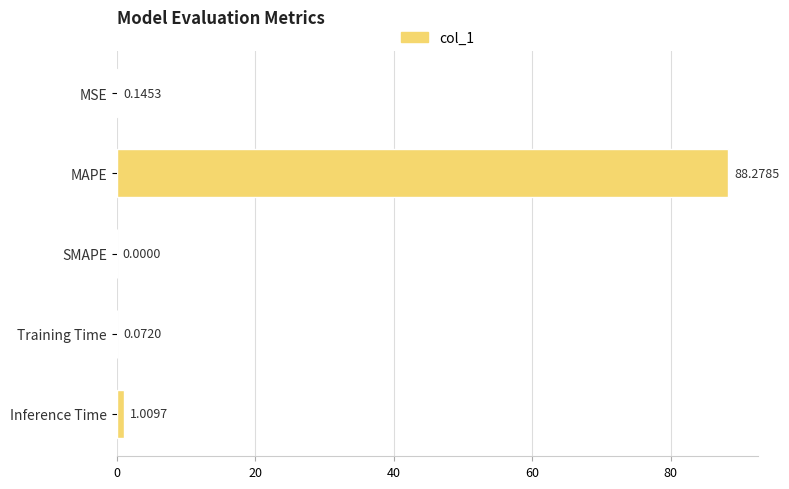

At which label is the value closest to 44?

Inference Time